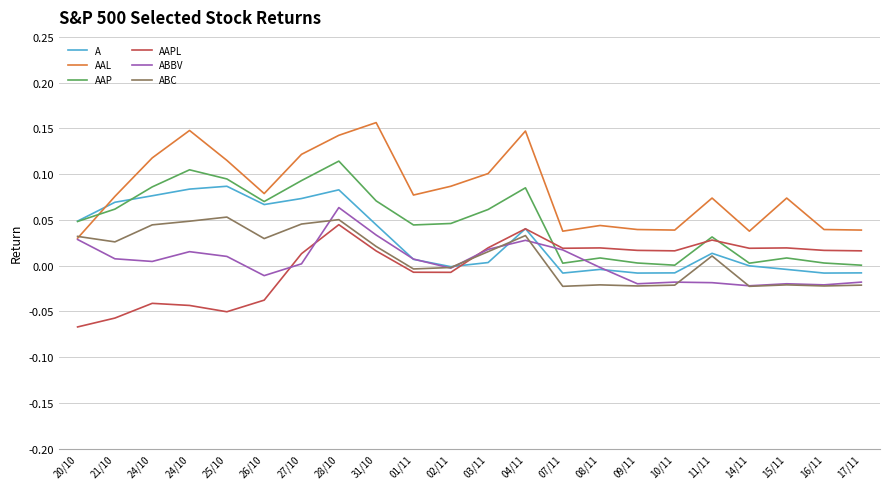

How many intersections are there between ABBV and ABC?

7